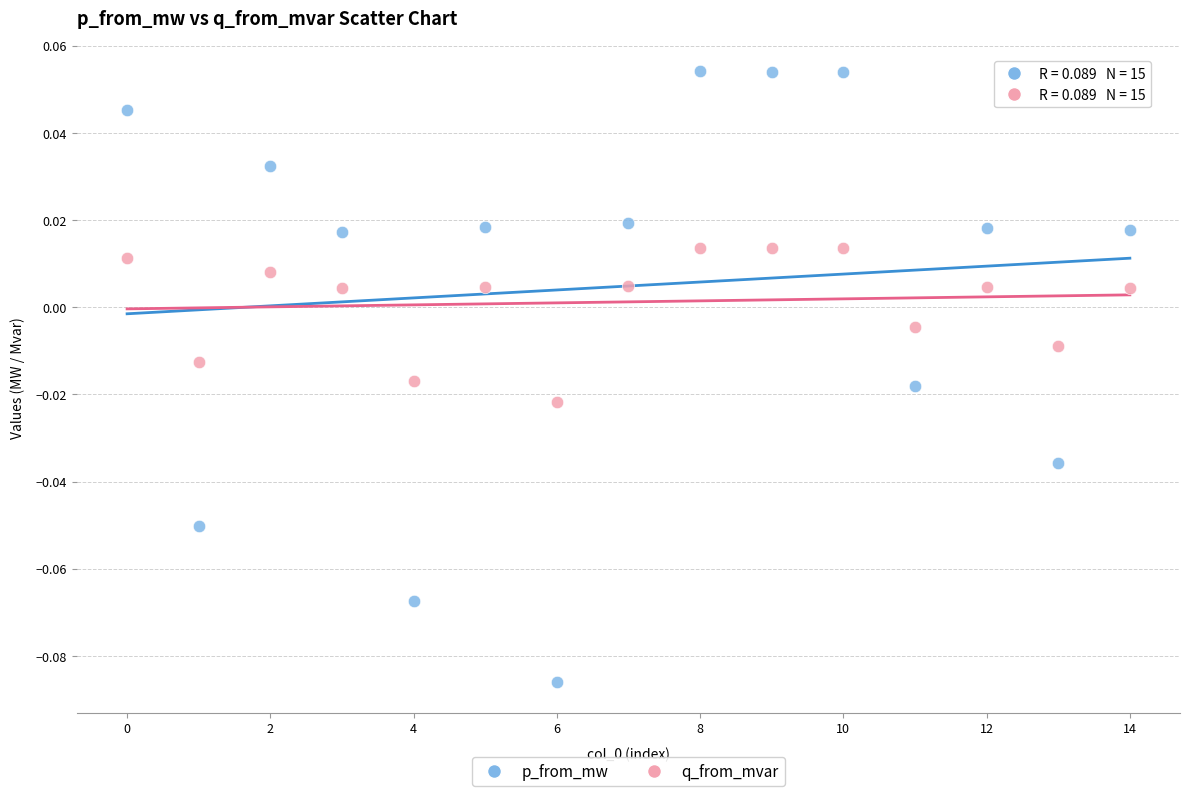

Which series has the largest Y range (max minus min)?

p_from_mw